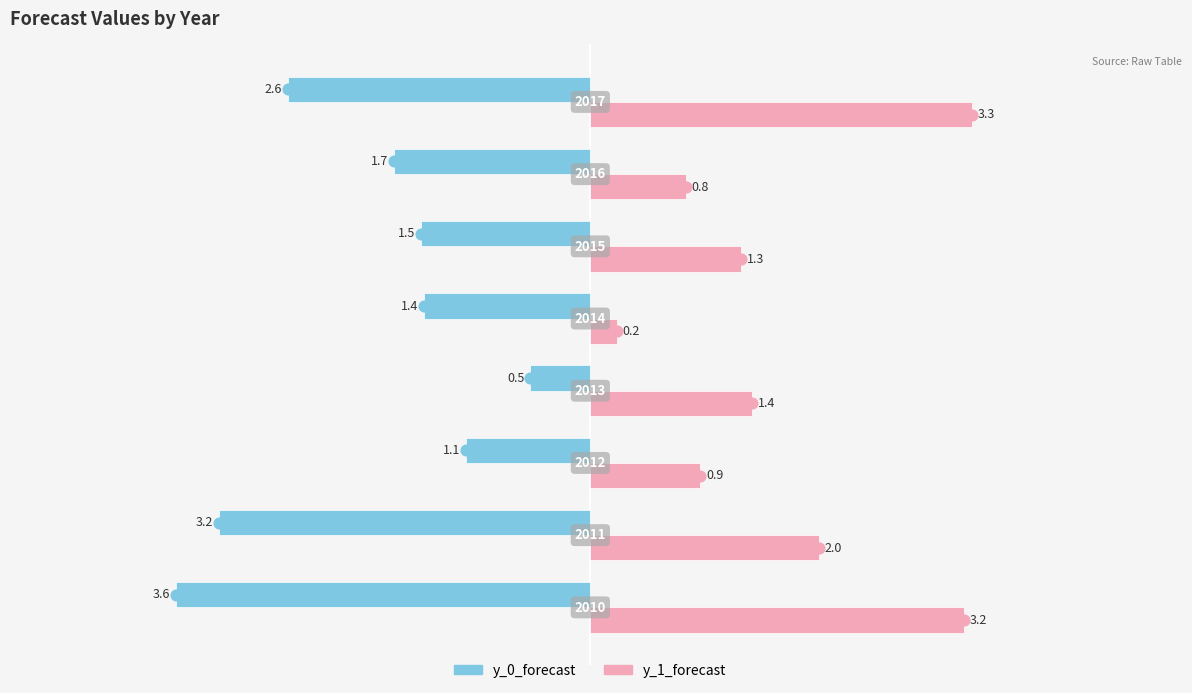

What are all the series names shown in the legend?

y_0_forecast, y_1_forecast